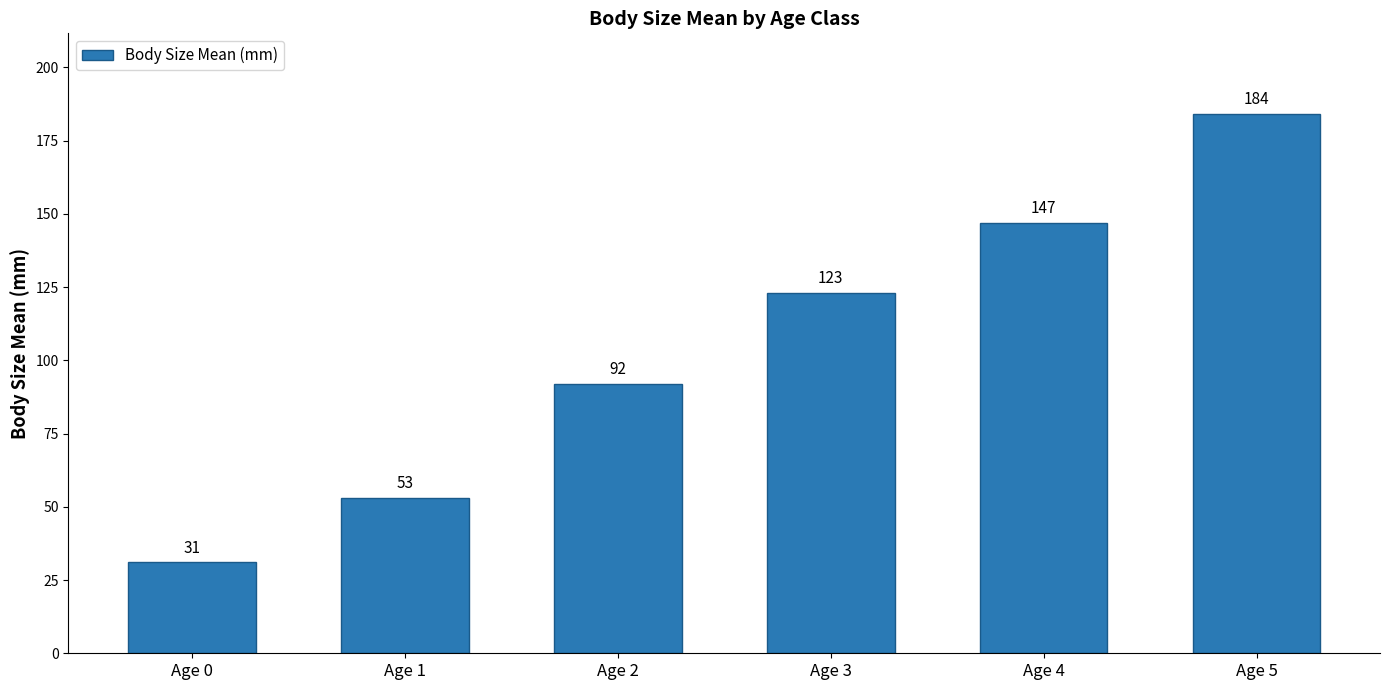

What is the value of the 1st bar from the left?

31